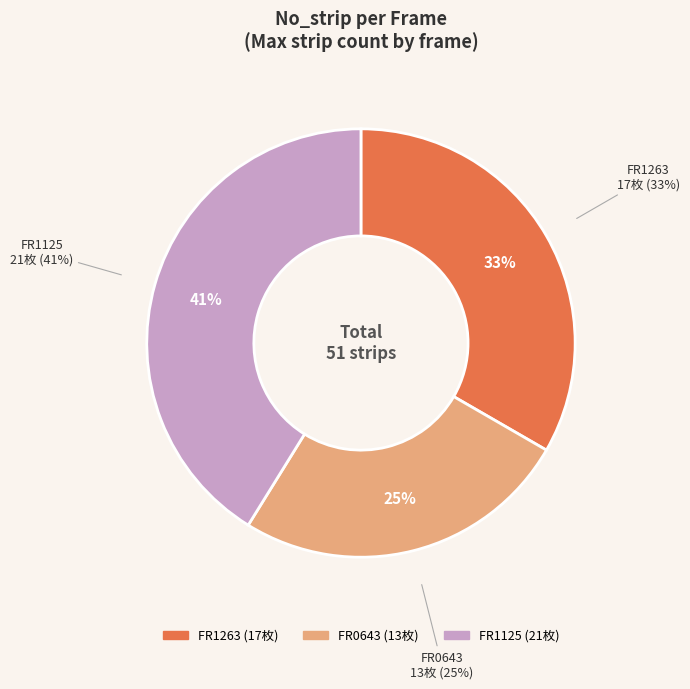

Is there any slice that represents more than half of the pie?

No